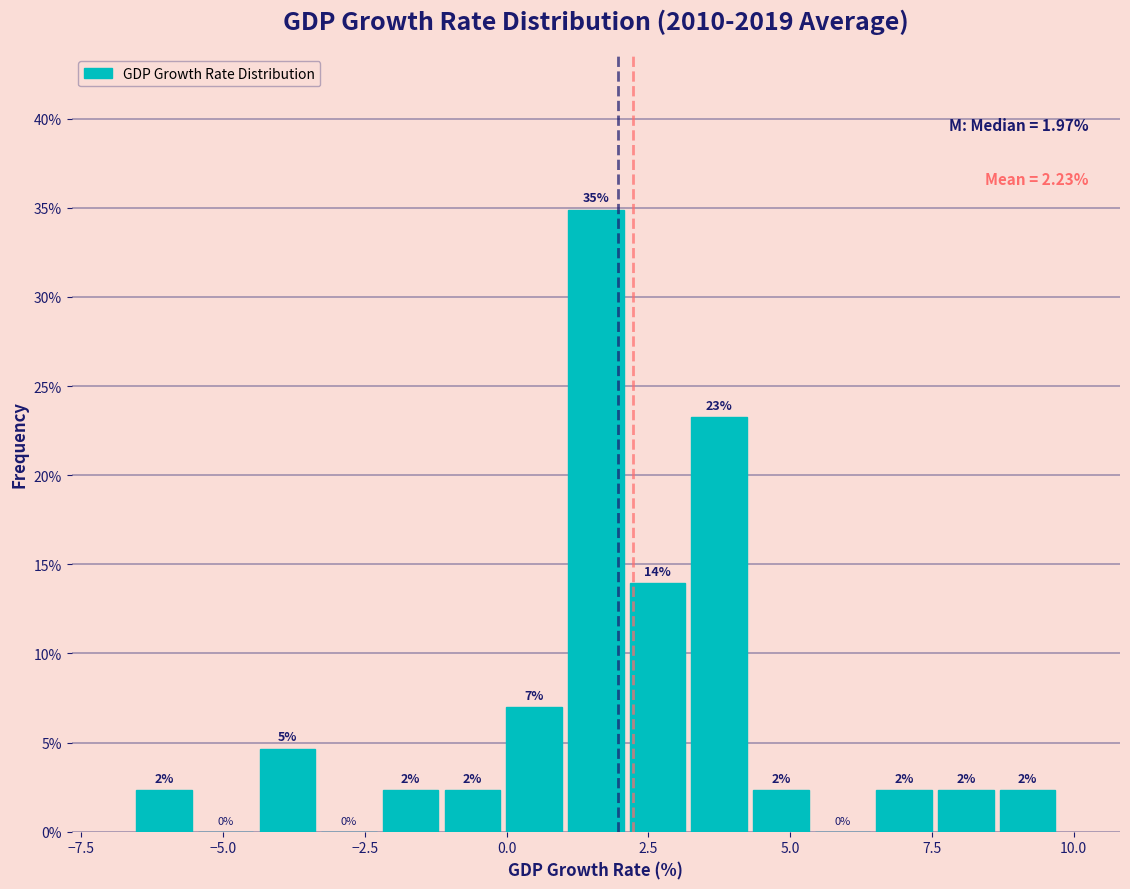

Read against the x-axis, roughly where is the centre of the tallest bar?

1.5